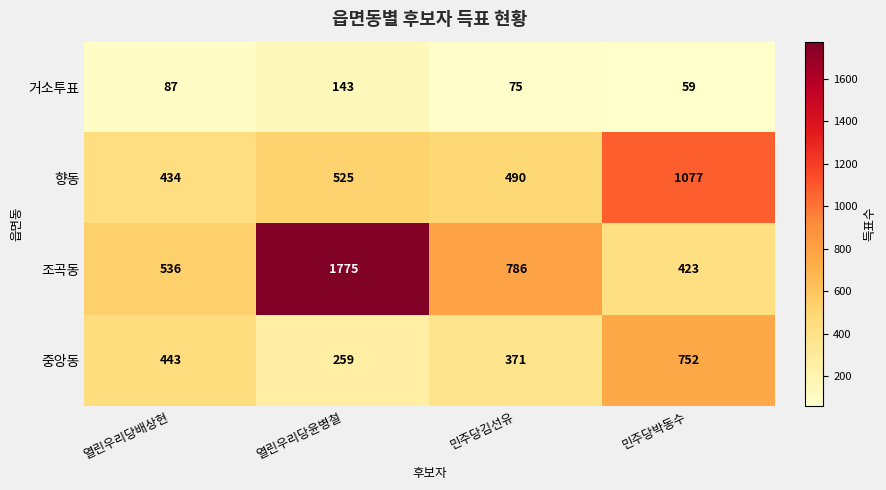

At which category is the sum across all series the highest?

열린우리당윤병철